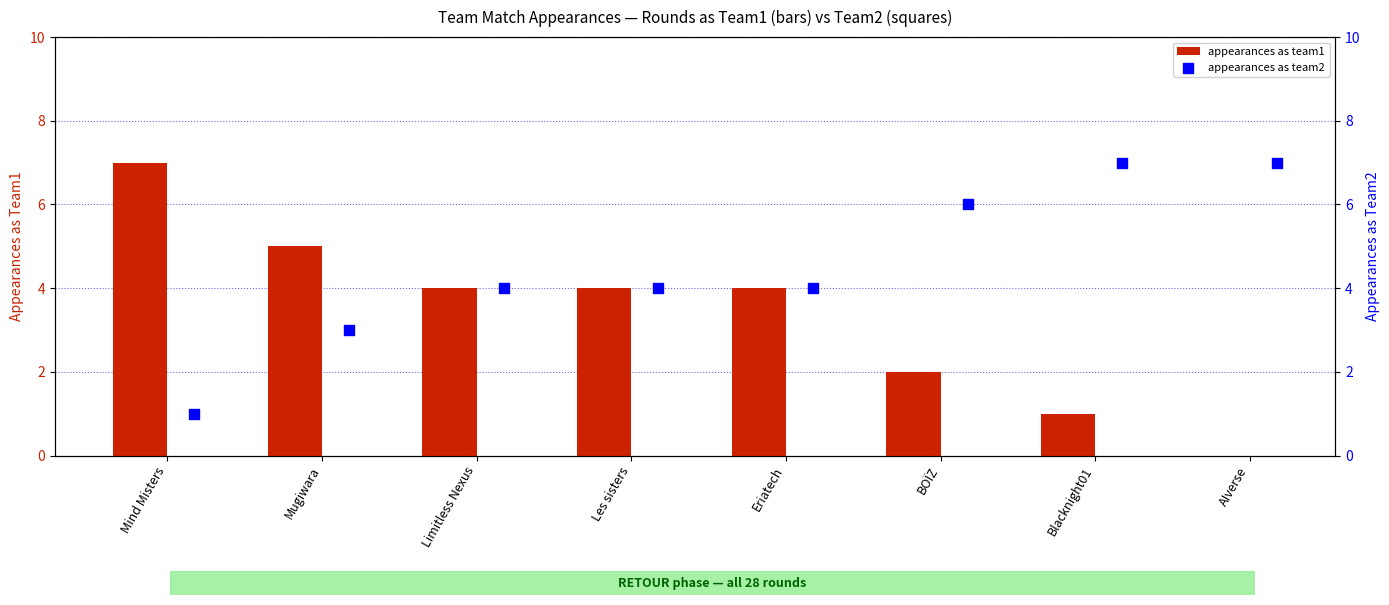

The appearances as team1 series shows 5 at Mugiwara. True or false?

True